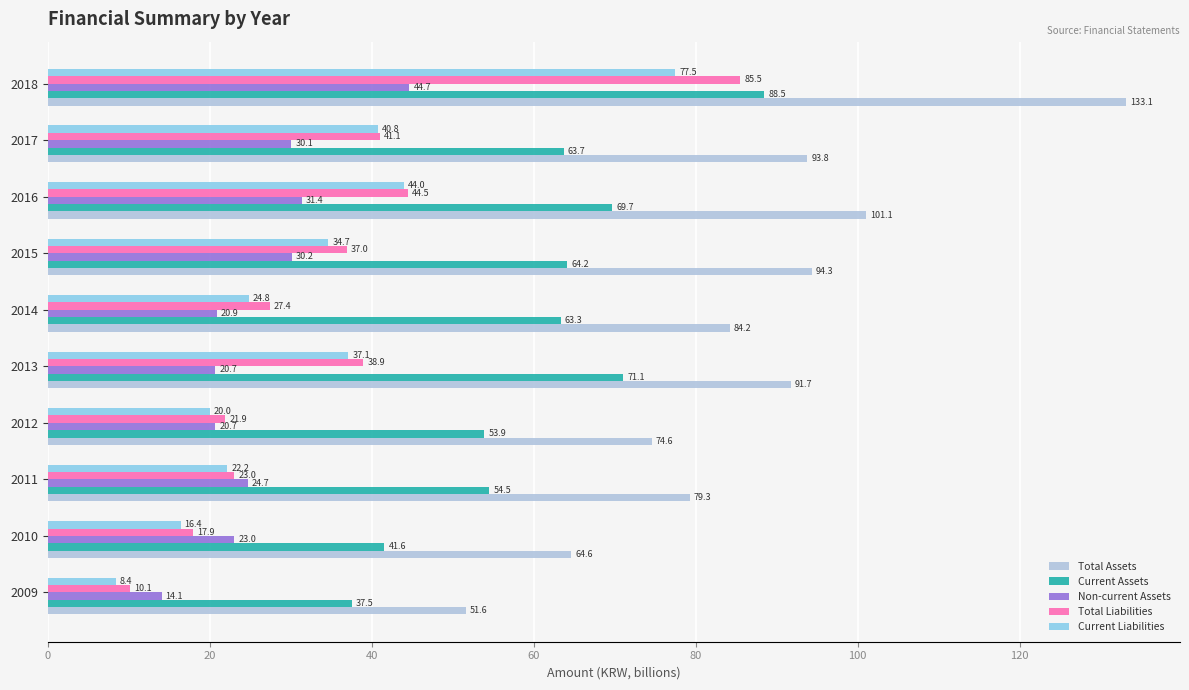

At which category is the sum across all series the highest?

2018